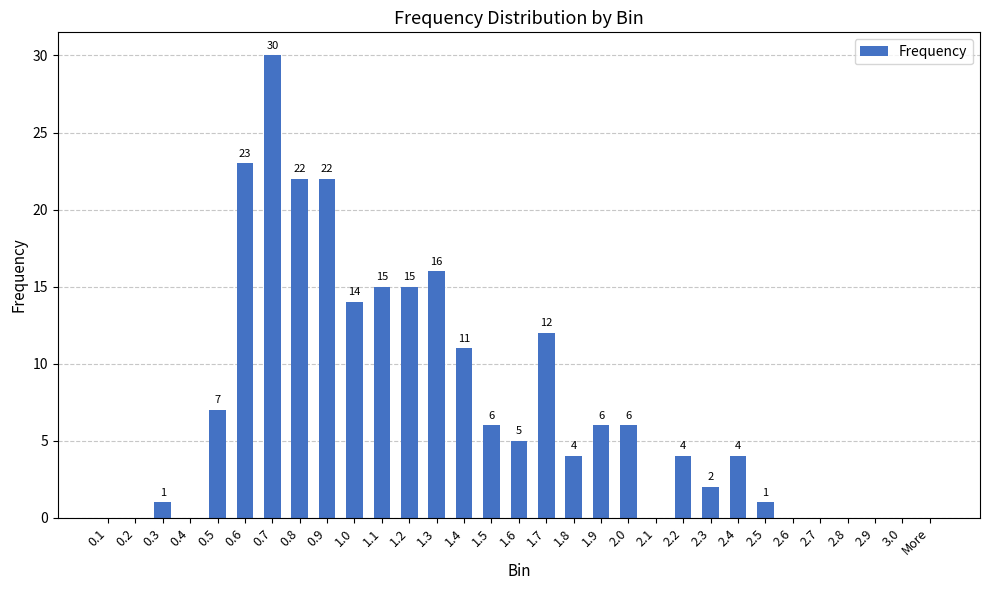

What is the approximate value at 0.5, to the nearest 10?

10